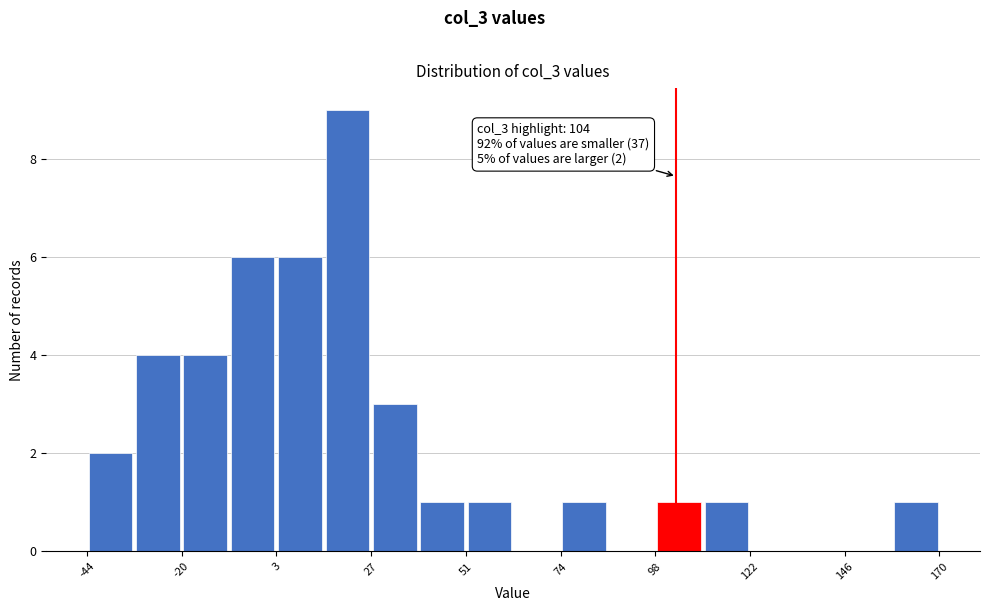

Around what value on the x-axis is the tallest bar? Give the approximate position of its centre, as read against the axis.

20